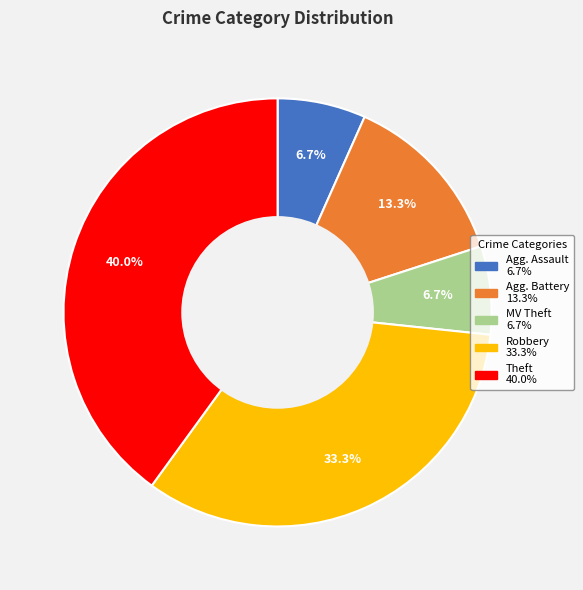

Does any single category account for the majority?

No